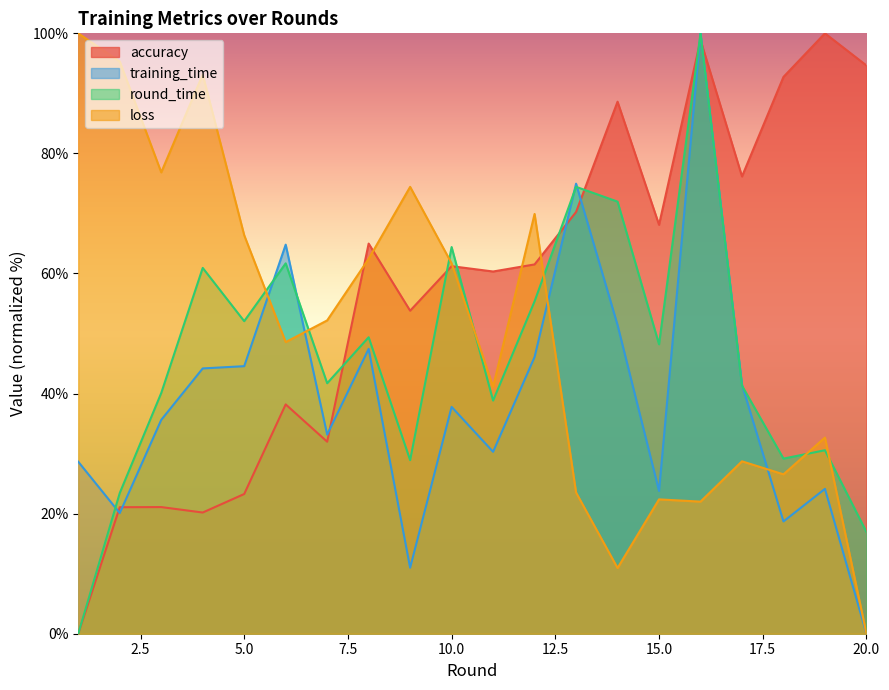

What is the value of the training_time point at the 14th from the left?

51.4